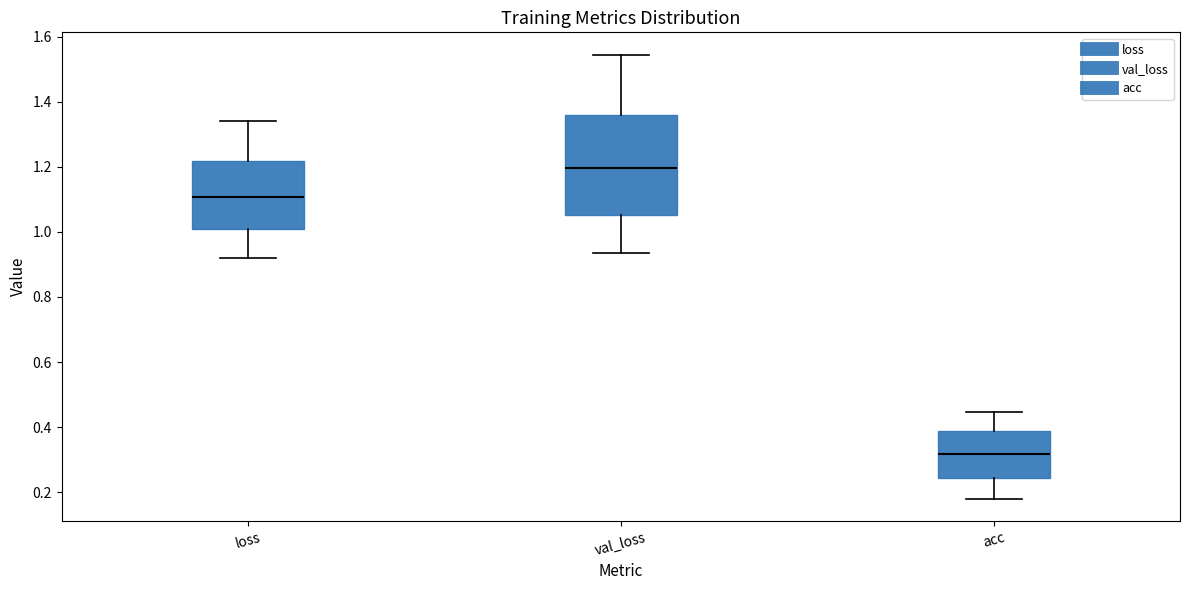

Where is the lower edge of the box for acc on the y-axis? The values are not printed on the chart, so give them approximately, as read against the axis.

0.24